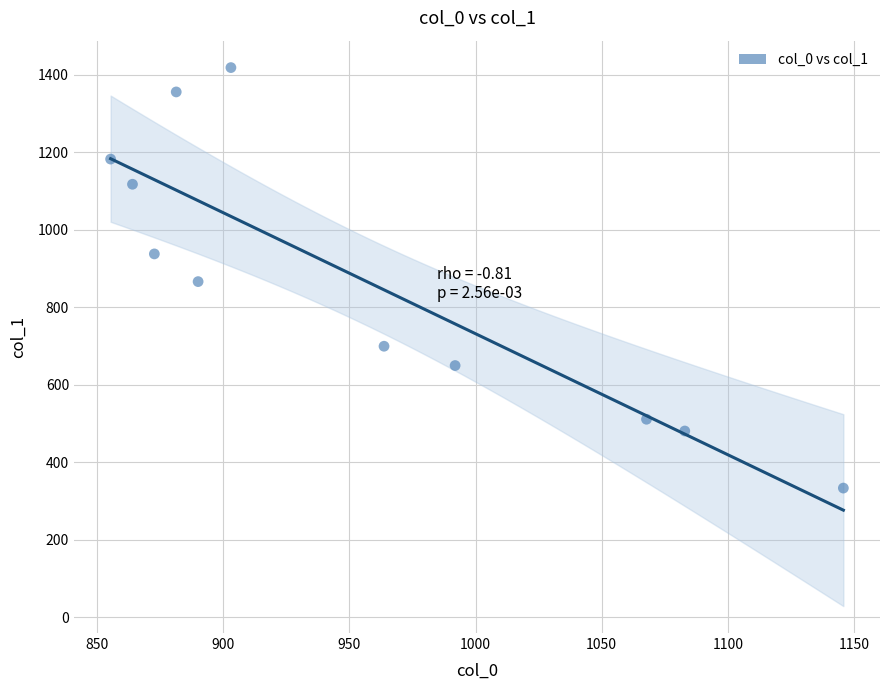

What is the range of Y values (max minus min)?

1085.1